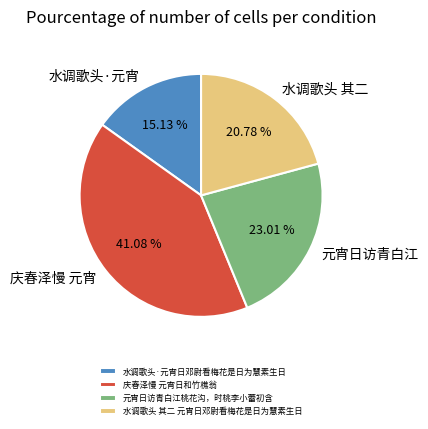

What percentage do 水调歌头 其二 元宵日邓尉看梅花是日为慧素生日 and 元宵日访青白江桃花沟，时桃李小蕾初含 together represent?

43.8%